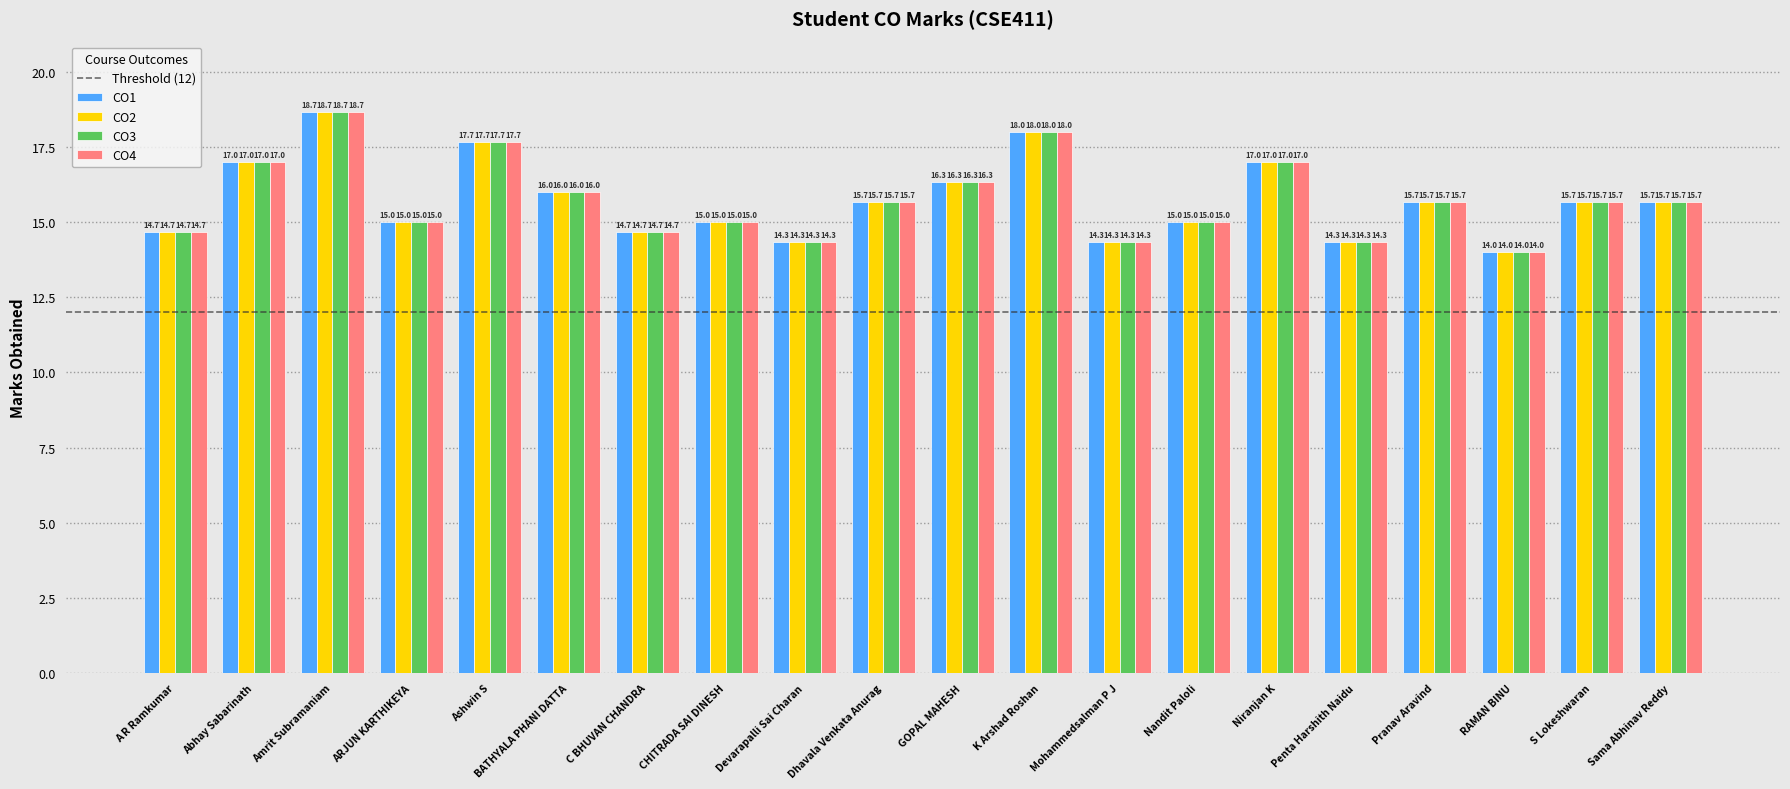

What is the maximum value for CO2?

18.7